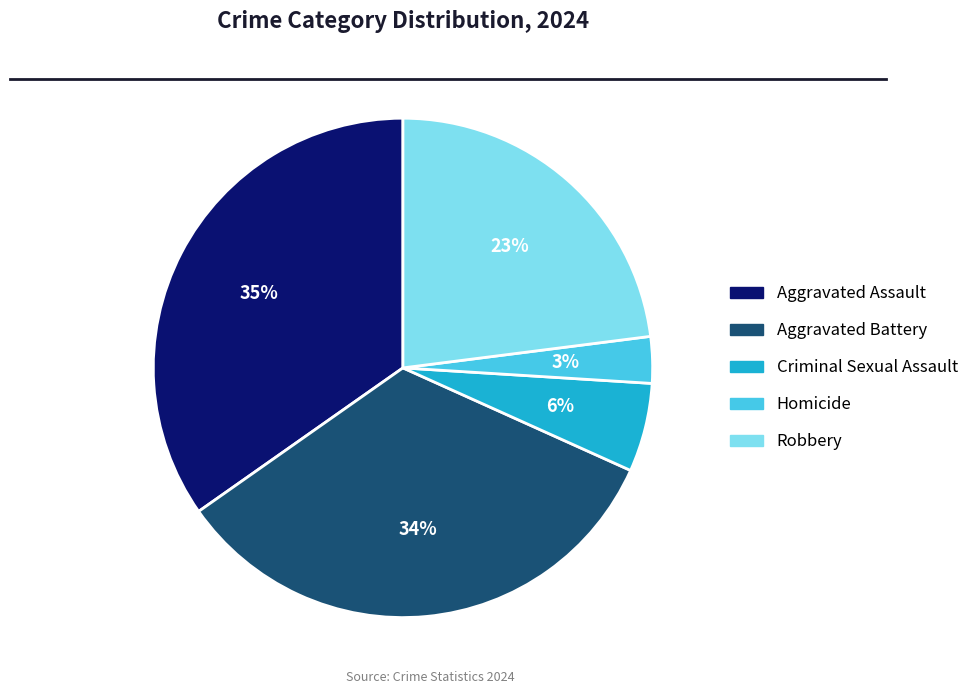

Which has a higher value, Criminal Sexual Assault or Aggravated Battery?

Aggravated Battery